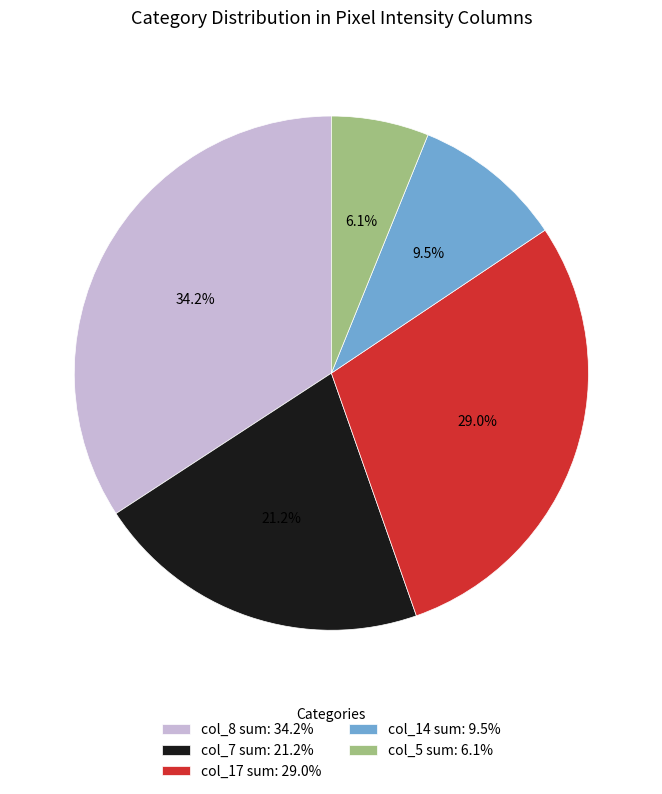

How many segments does this pie chart have?

5